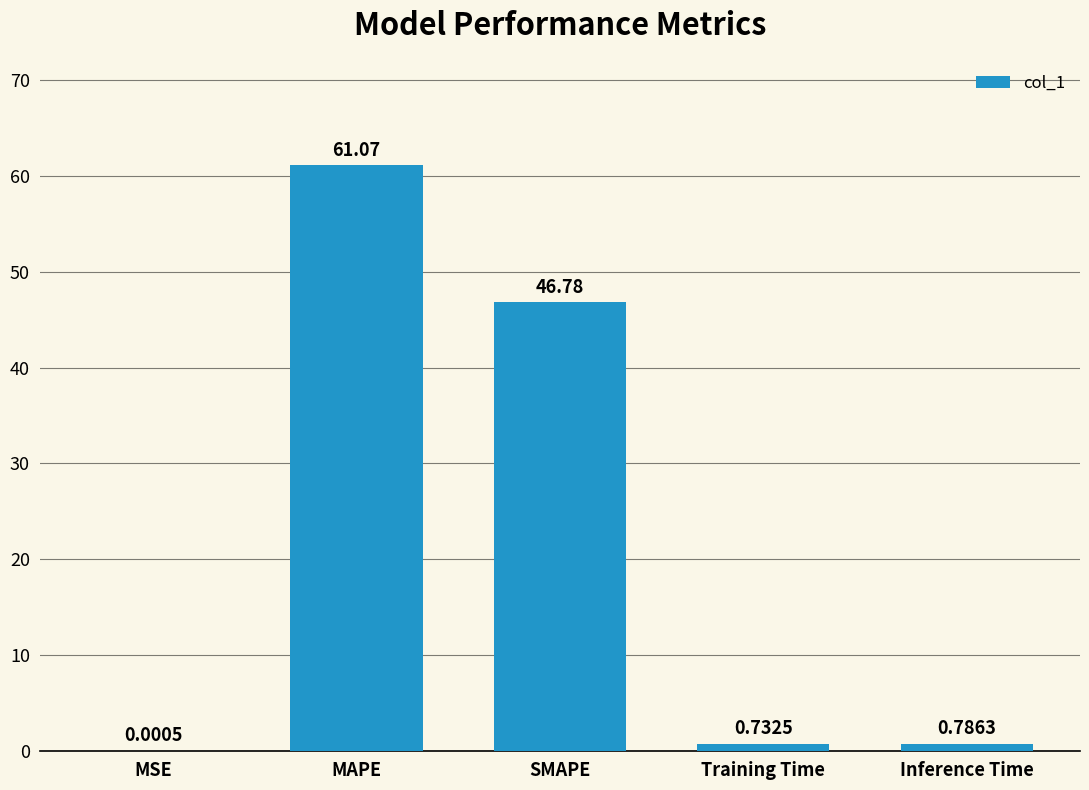

What is the average value?

21.9